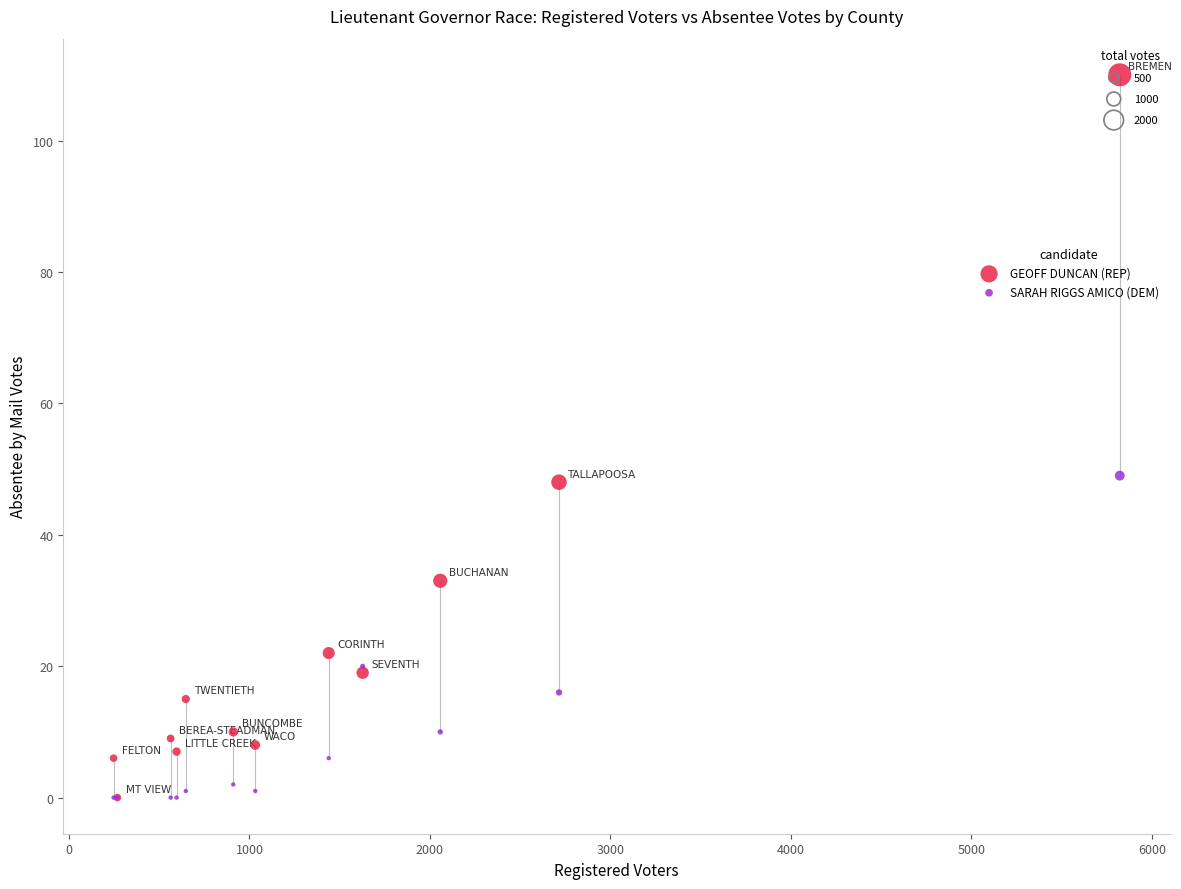

Which series has the widest spread of Y values?

GEOFF DUNCAN (REP)